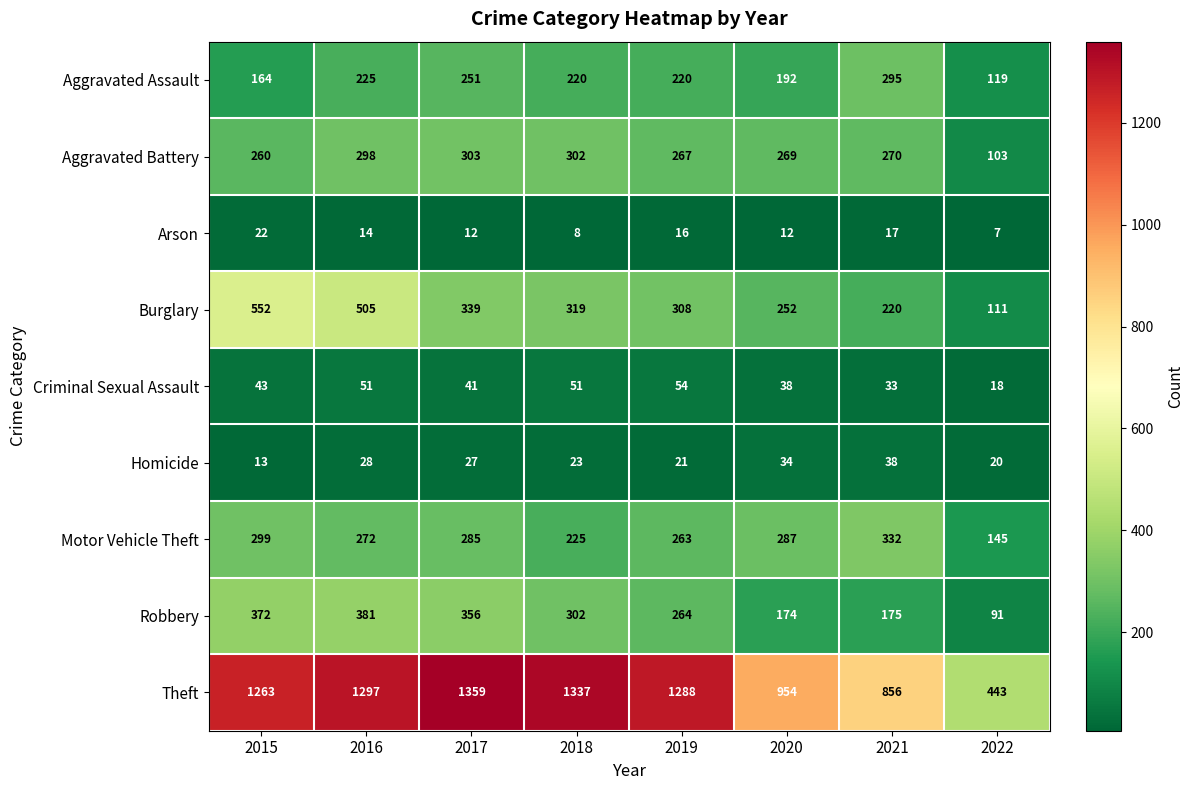

The value of Robbery at 2017 is 512. True or false?

False